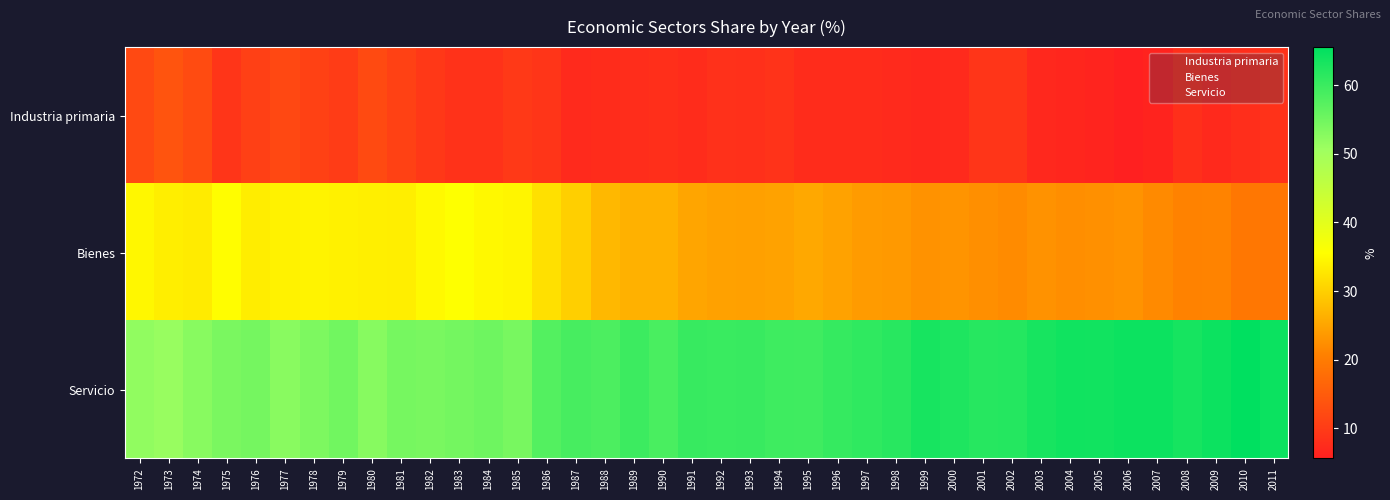

Rank the series at 1991 from lowest to highest value.

Industria primaria, Bienes, Servicio